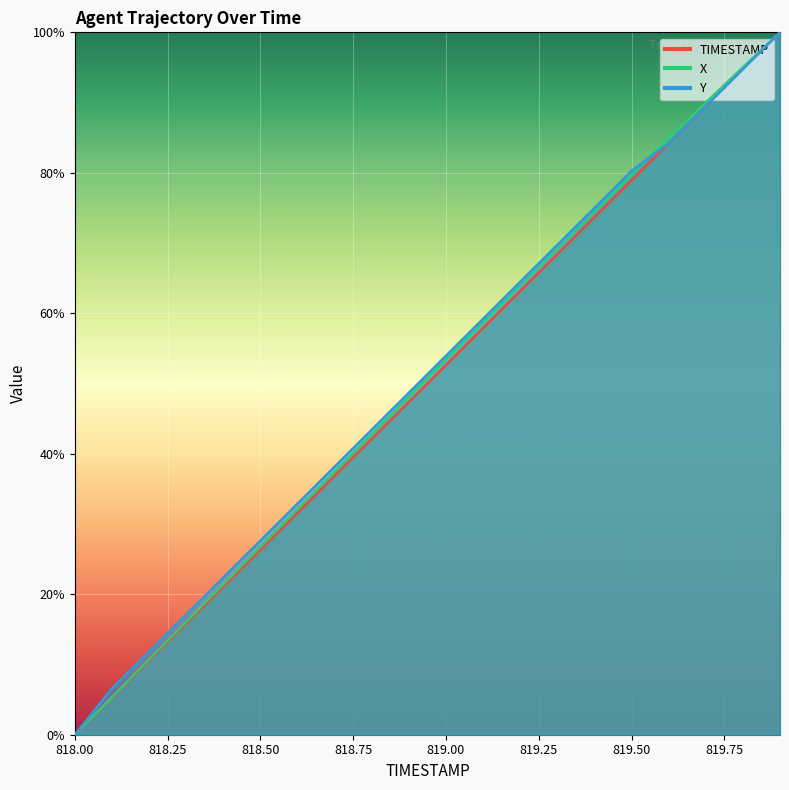

Which category has the lowest value in the TIMESTAMP series?

818.0